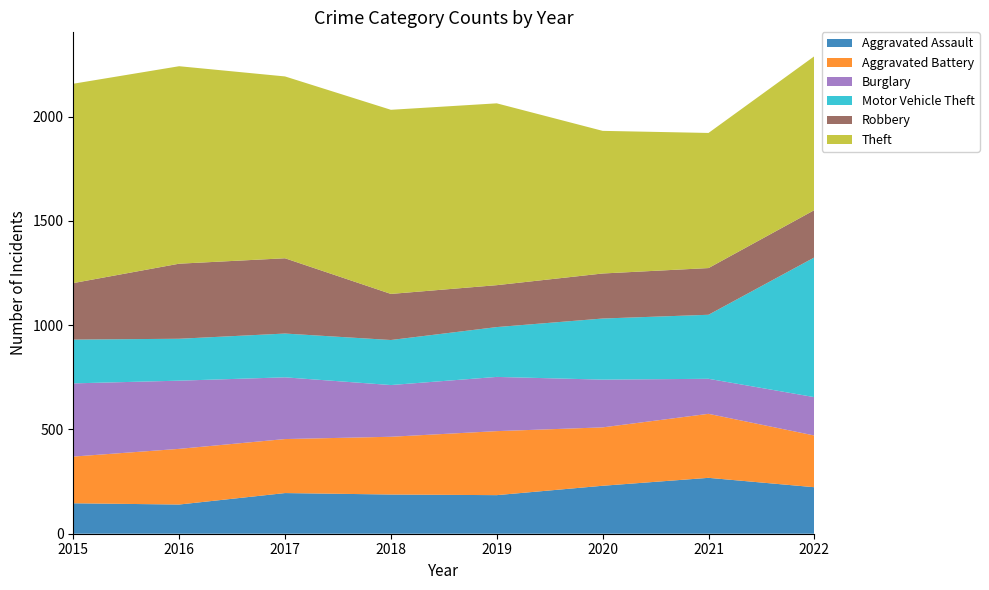

Reading left to right, transcribe all the data shown in this chart.

Aggravated Assault: 146	140	195	188	185	230	268	223
Aggravated Battery: 224	267	259	277	307	280	307	248
Burglary: 351	327	296	248	260	229	168	184
Motor Vehicle Theft: 210	201	210	216	239	293	307	670
Robbery: 271	360	361	221	201	216	224	227
Theft: 956	947	872	883	872	684	648	738